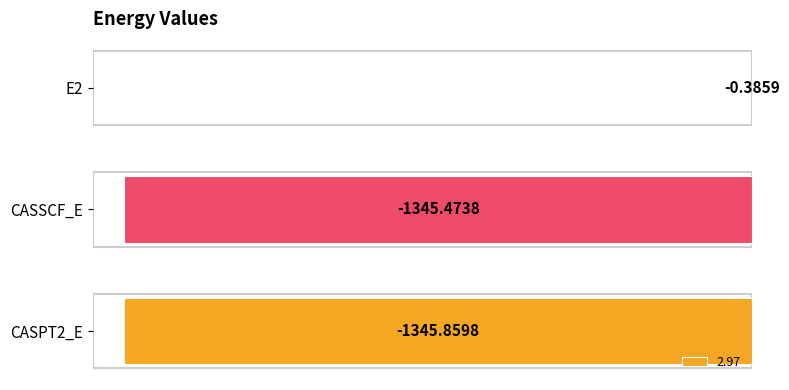

What is the sum of all values?

-2691.7